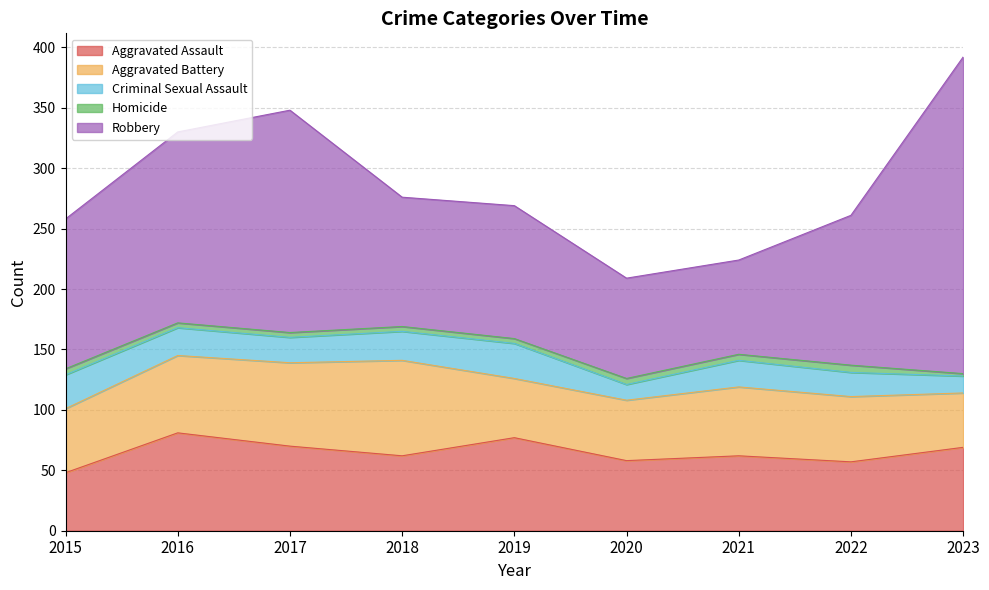

True or false: Aggravated Assault and Homicide intersect in this chart.

False